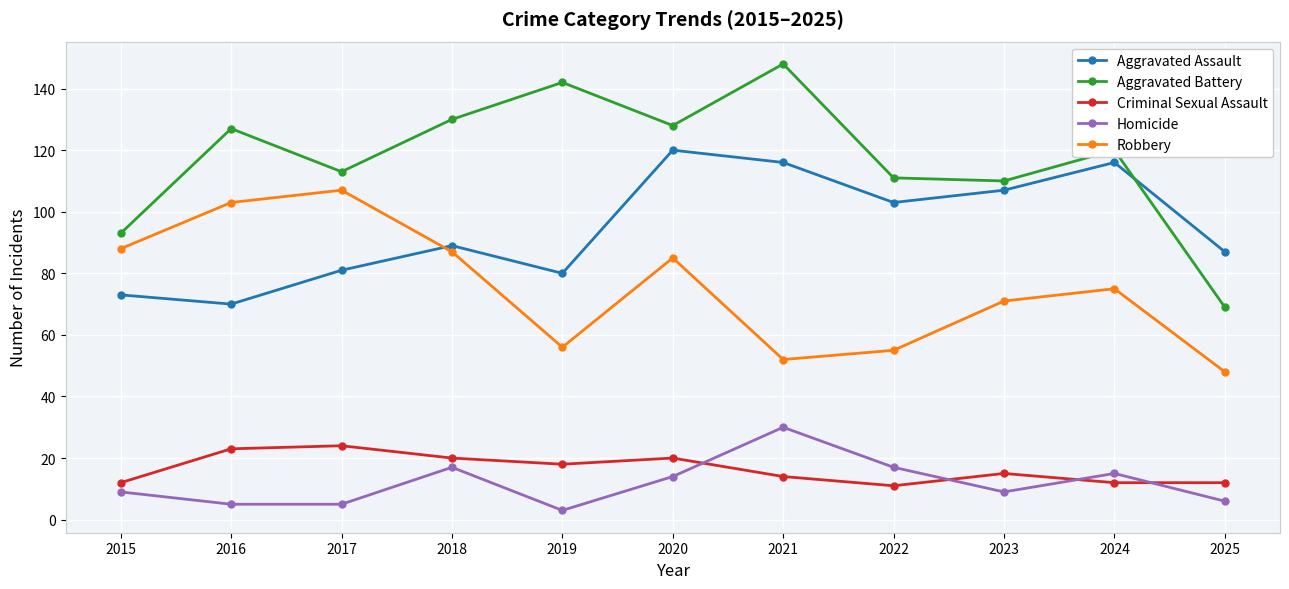

Which label corresponds to the smallest value in the chart?

2019